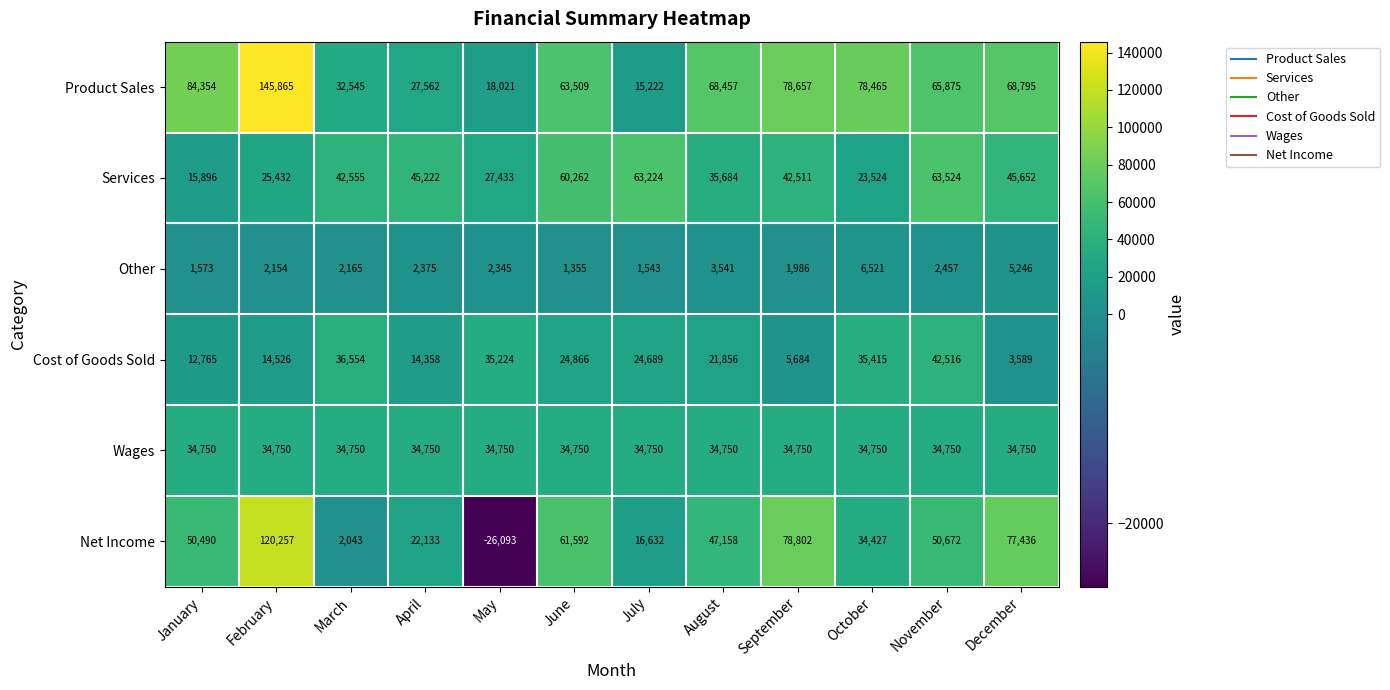

What value does the Services series have at September, to the nearest 50?

42500